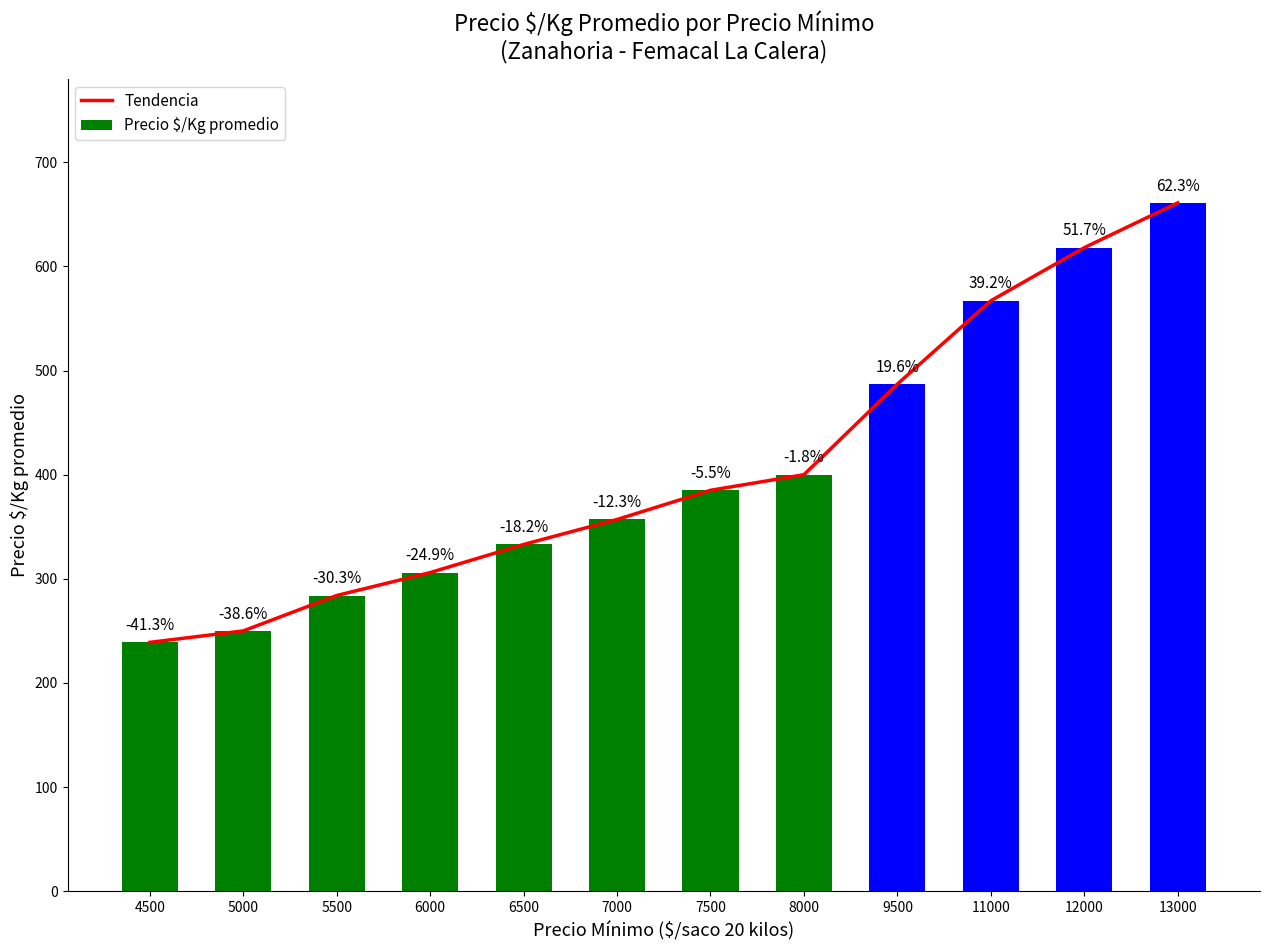

Rank the series by their maximum value, from highest to lowest.

Tendencia, Precio $/Kg promedio